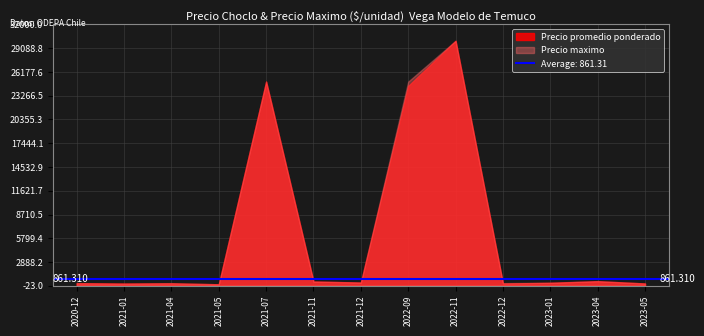

Is it true that Precio promedio ponderado equals 78 at 2021-12?

False